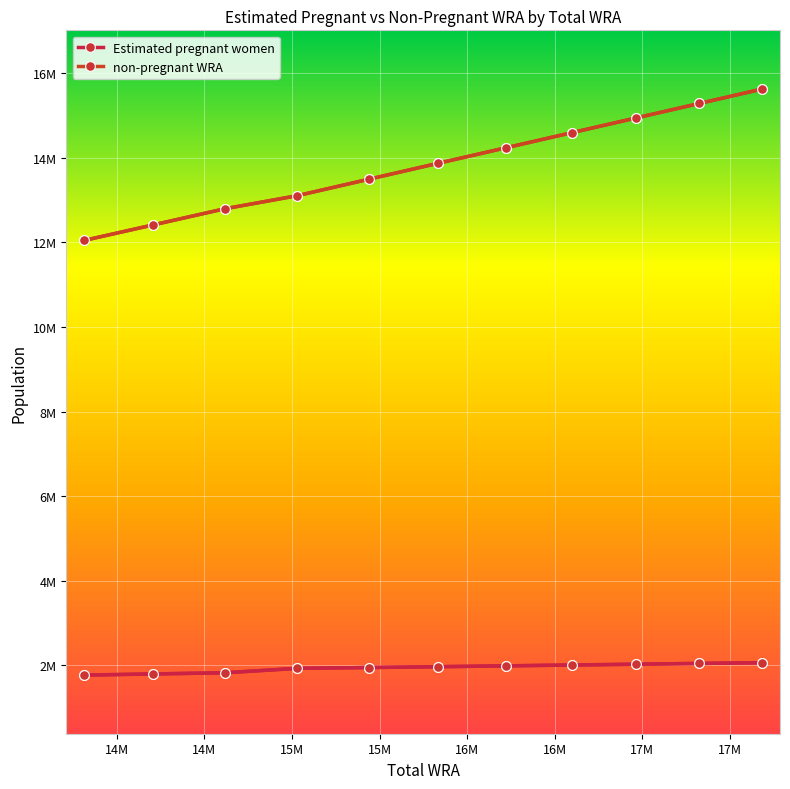

Is this an area chart (filled region under the line)?

No